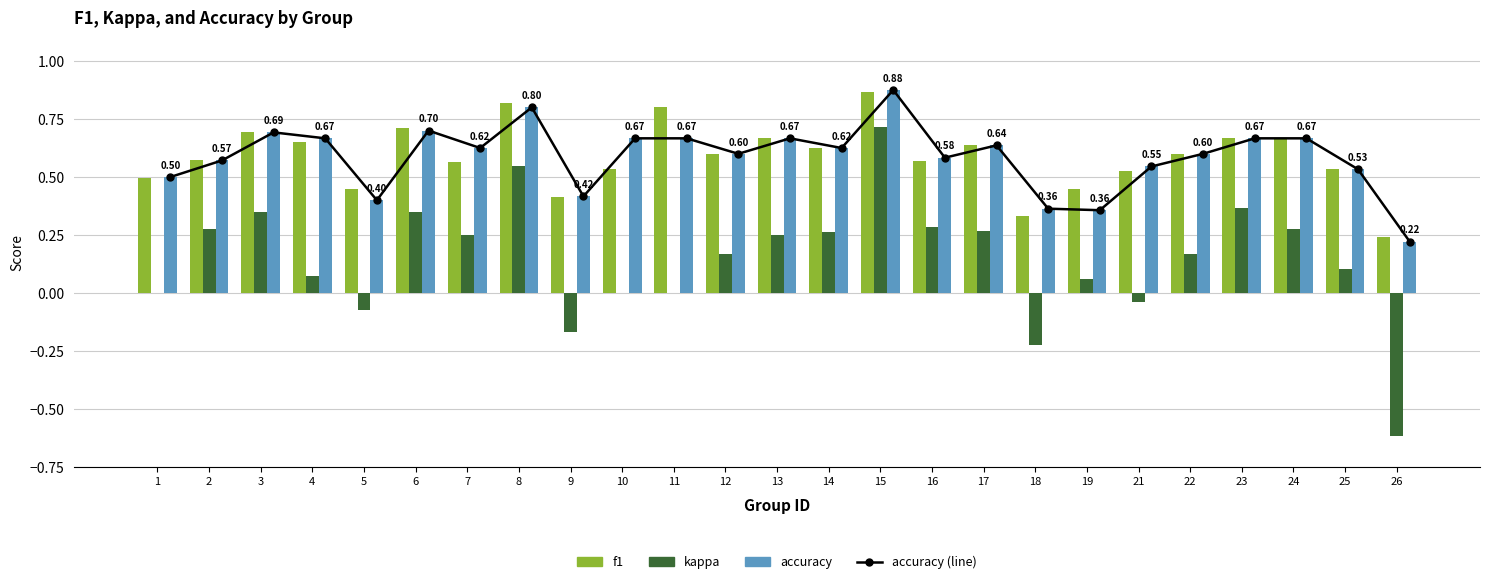

The accuracy series shows 0.3 at 12. True or false?

False